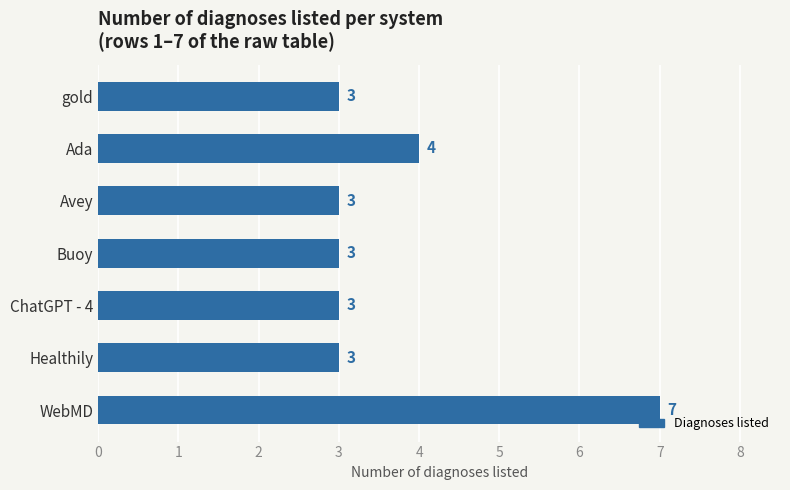

How many values are between 3 and 4?

6